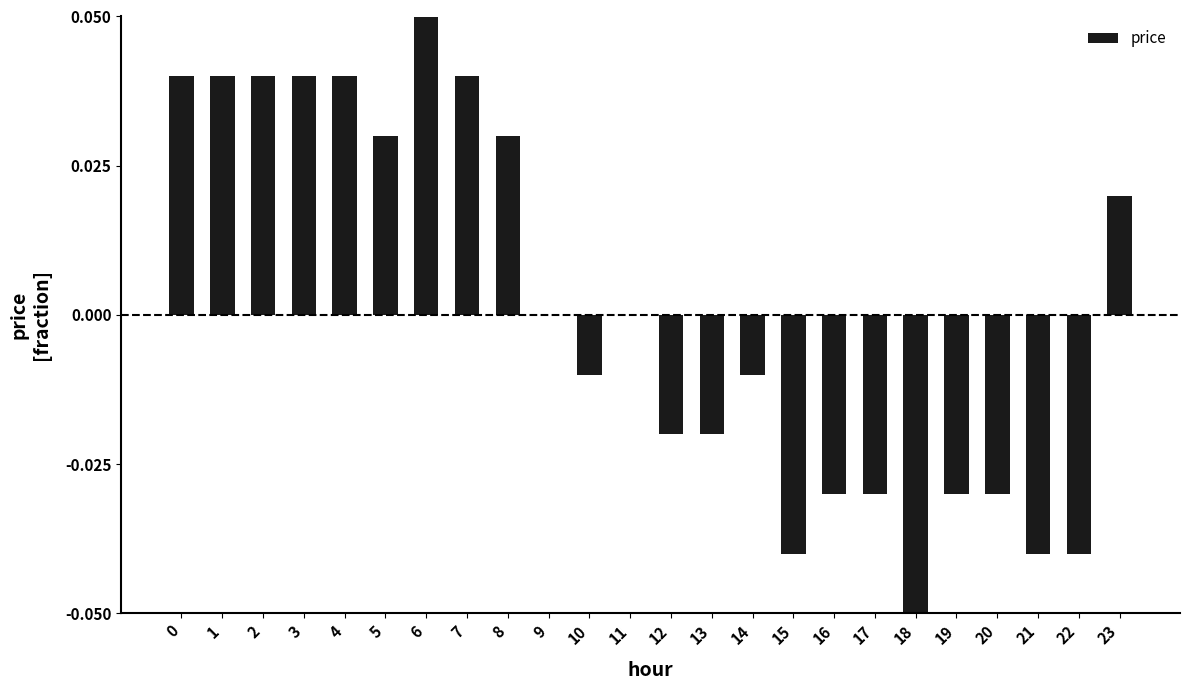

The chart shows a value of 0.0 at 6. True or false?

False